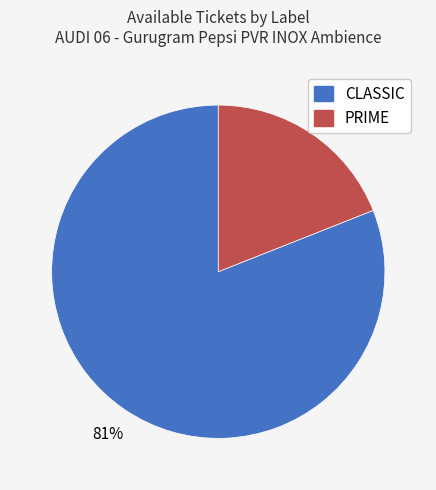

Rank the categories by value from lowest to highest.

PRIME, CLASSIC